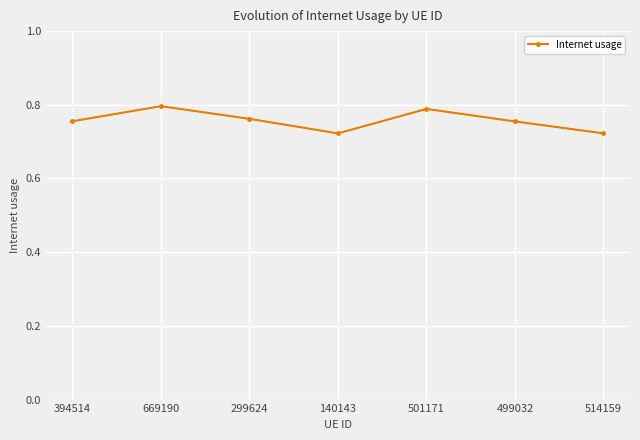

How many values are between 0 and 1?

7